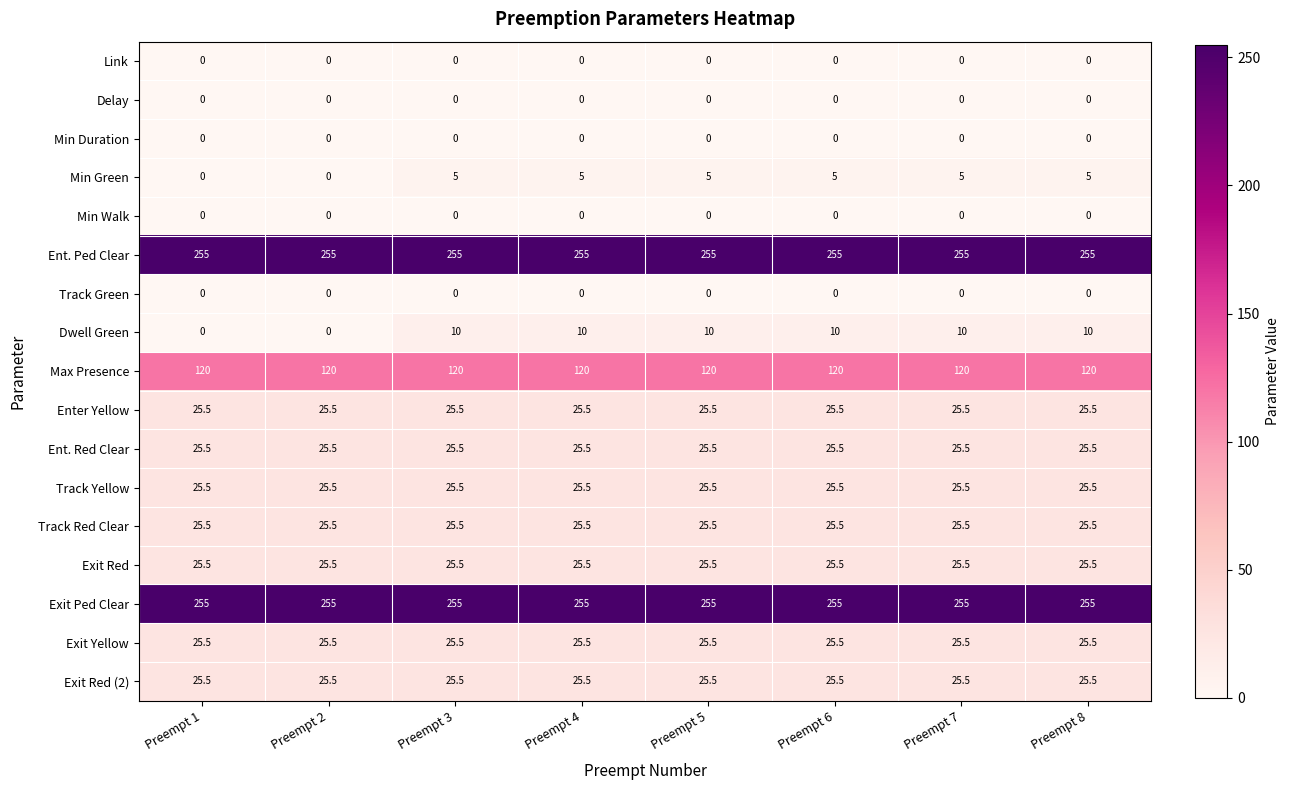

What is the difference between the maximum and second lowest values in the Min Green series?

5.0